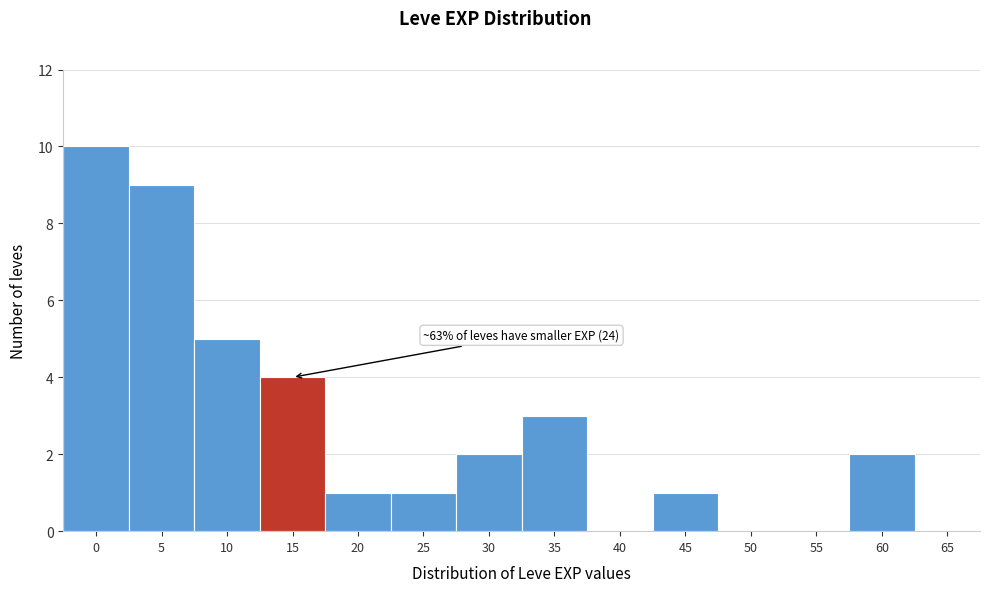

Reading left to right, list all the values displayed in this chart.

0=10	5=9	10=5	15=4	20=1	25=1	30=2	35=3	40=0	45=1	50=0	55=0	60=2	65=0